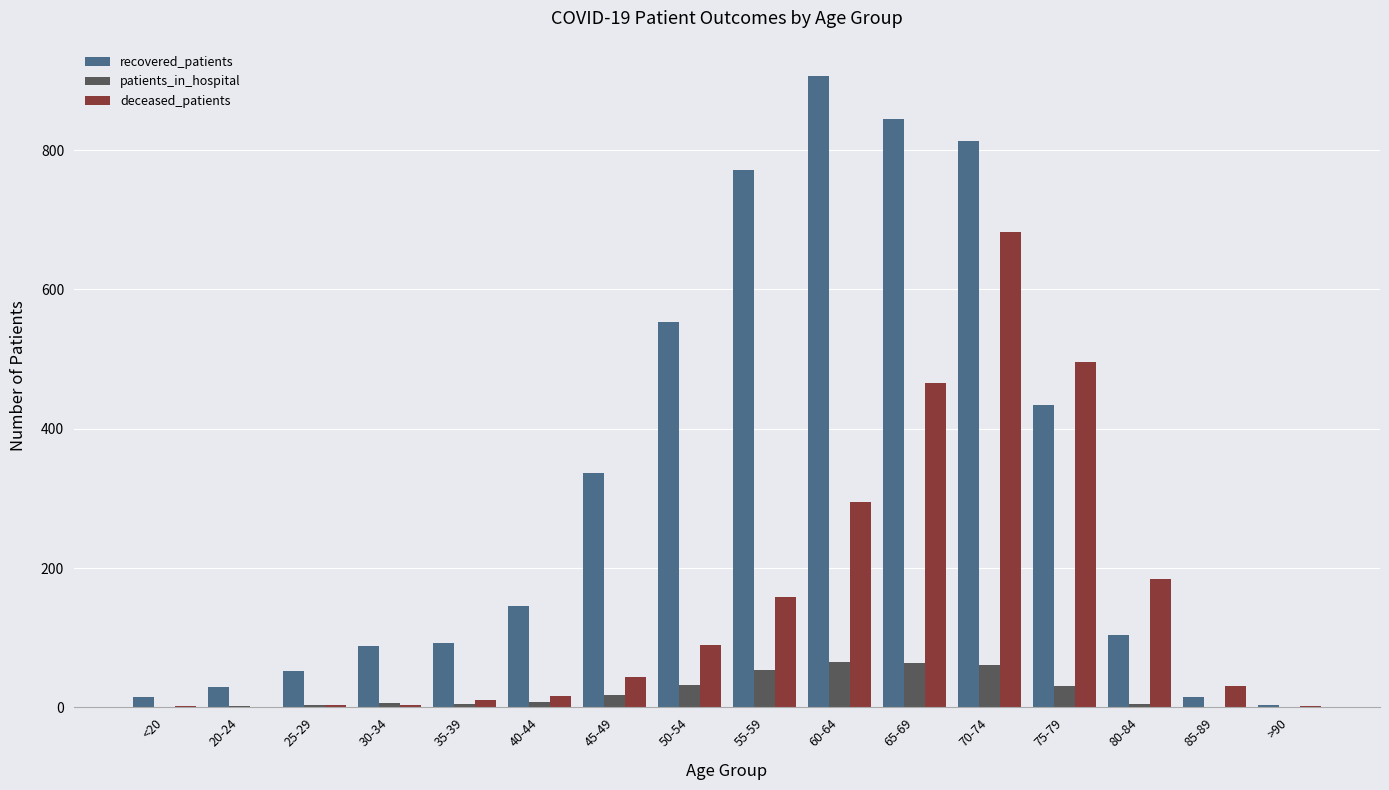

The value of recovered_patients at 40-44 is 146. True or false?

True